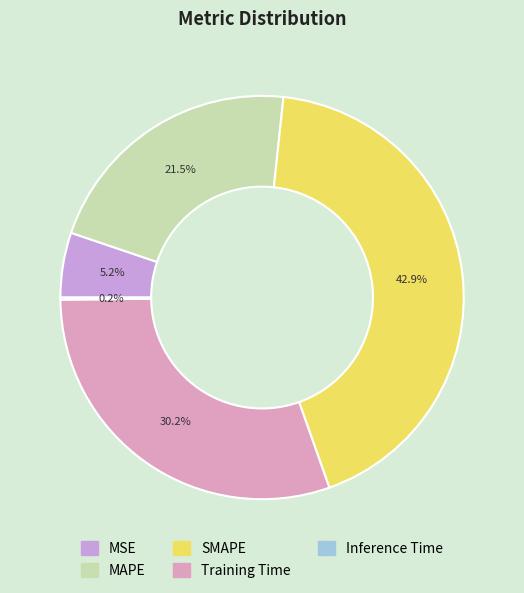

Is there a majority slice in this chart?

No